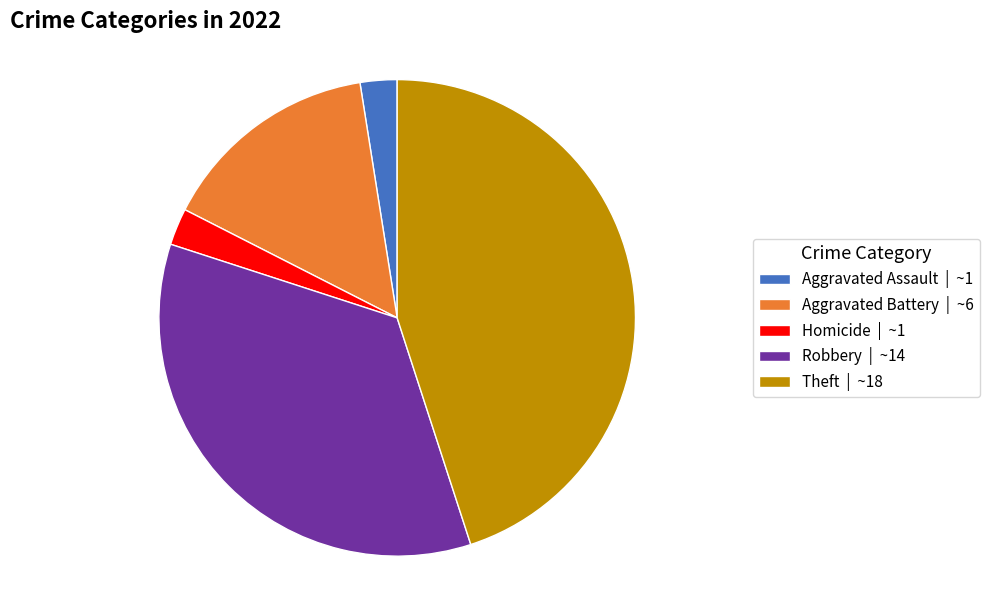

Is there a majority slice in this chart?

No